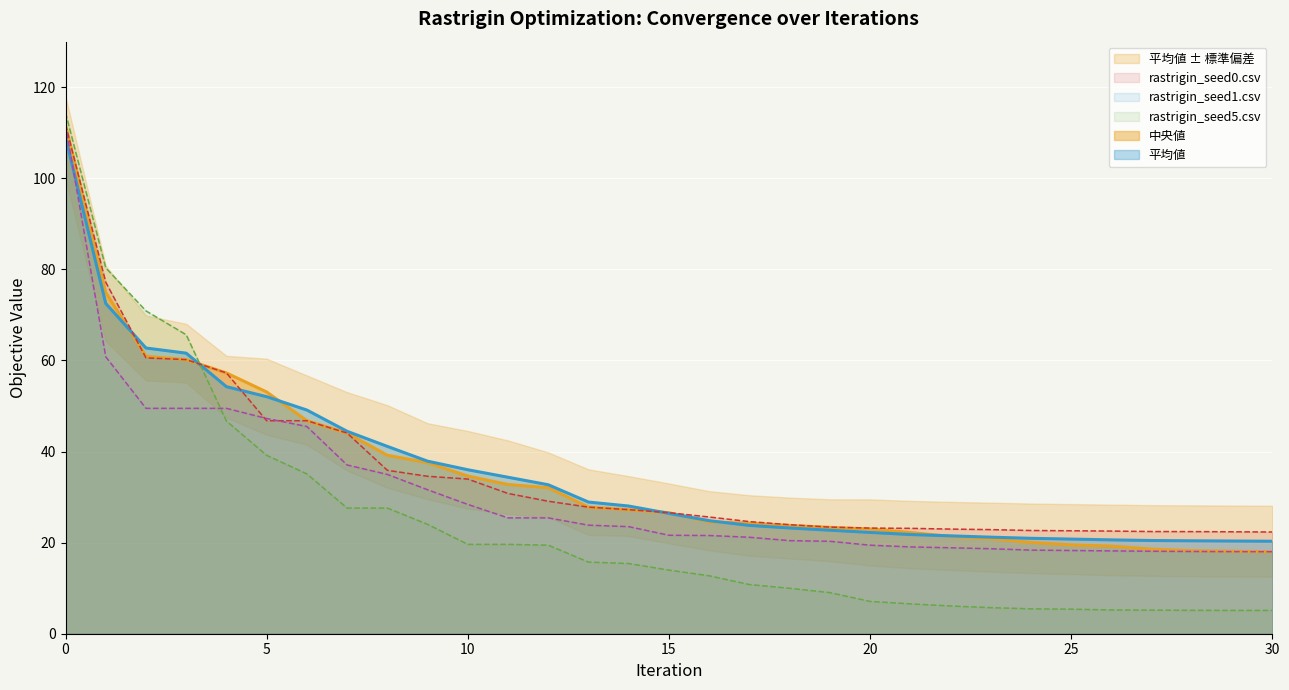

What value does the rastrigin_seed1.csv series have at 18?

20.4